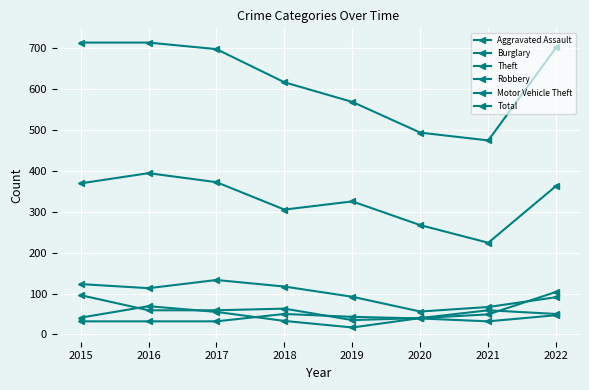

At how many categories does at least one series exceed 650?

4